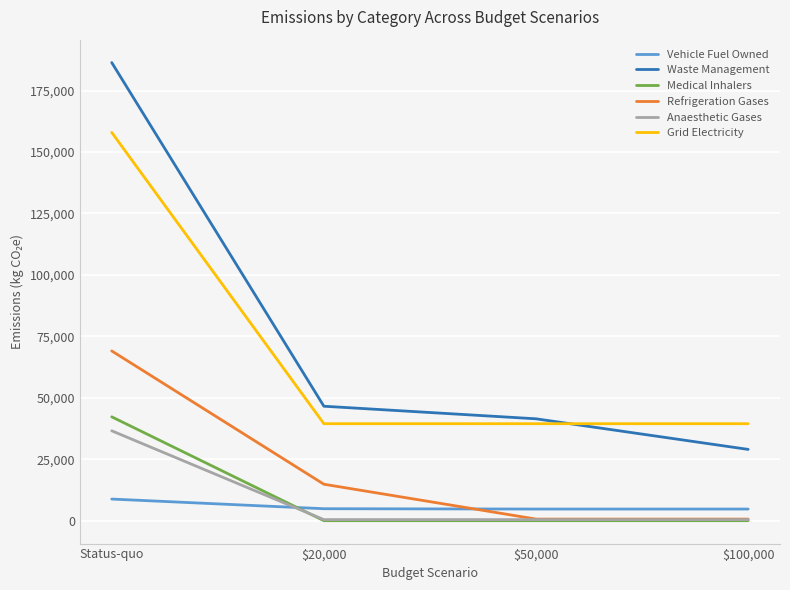

At how many categories does at least one series exceed 62414?

1